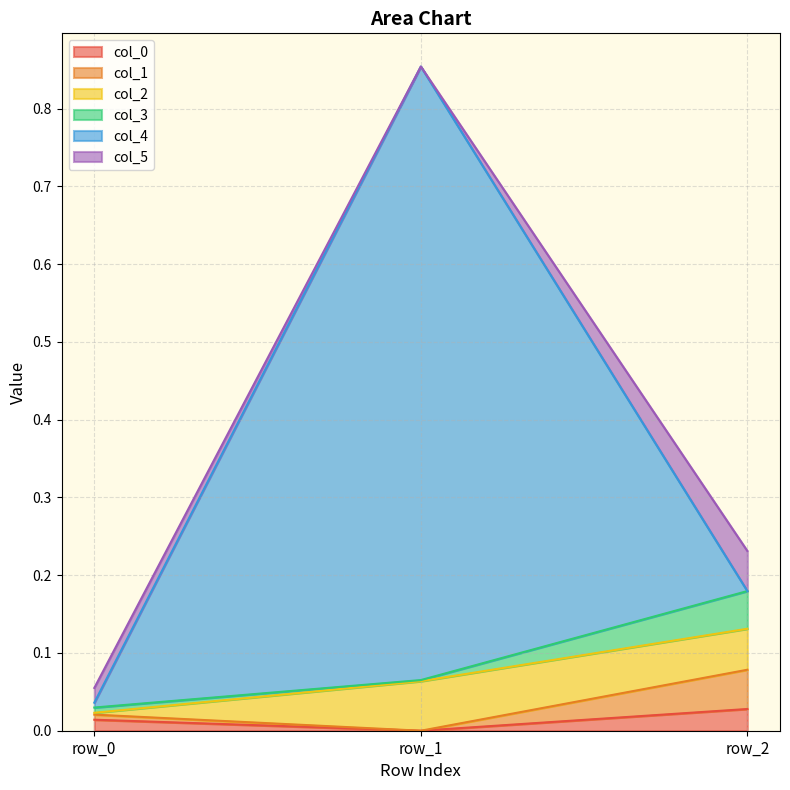

Which label corresponds to the smallest value in the chart?

row_1